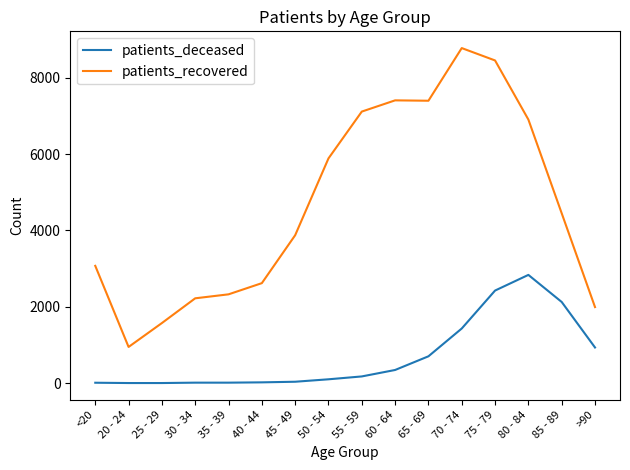

How many values in the patients_recovered series are below 4449?

8